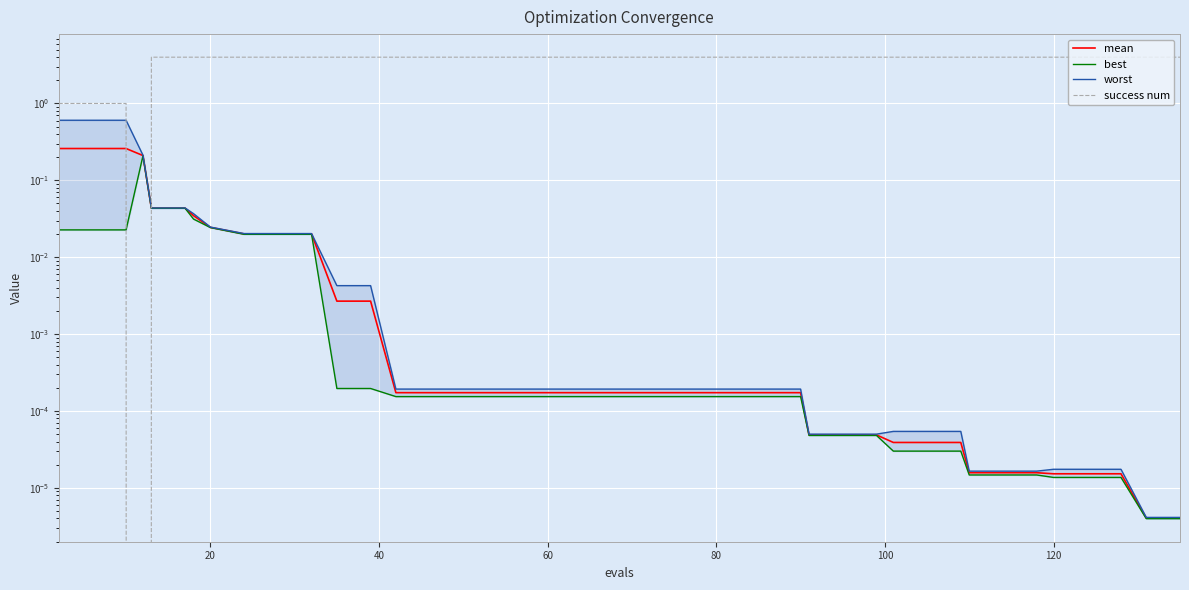

How many distinct data groups are displayed?

4